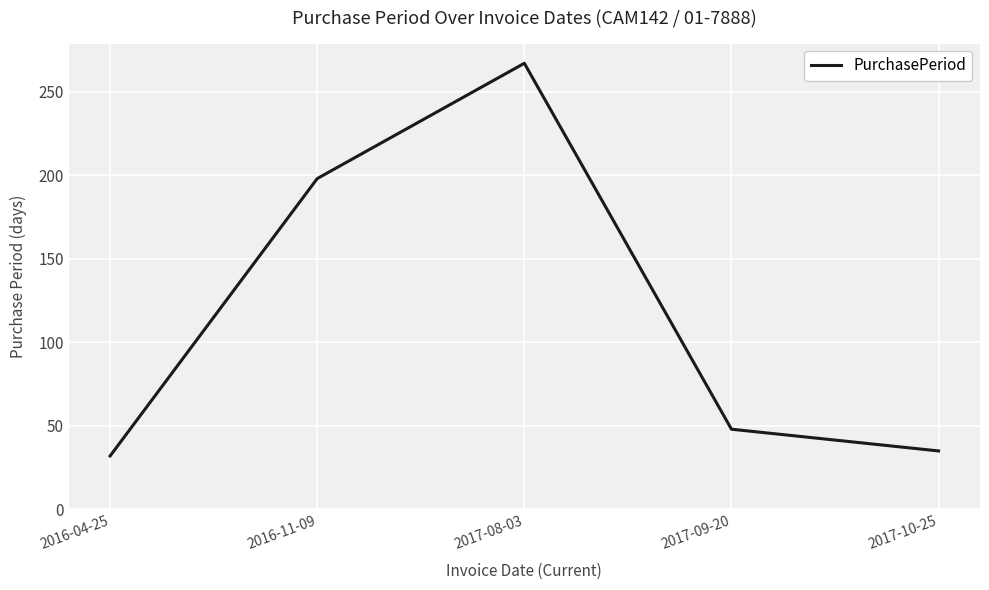

What is the difference between the values at 2017-08-03 and 2016-04-25?

235